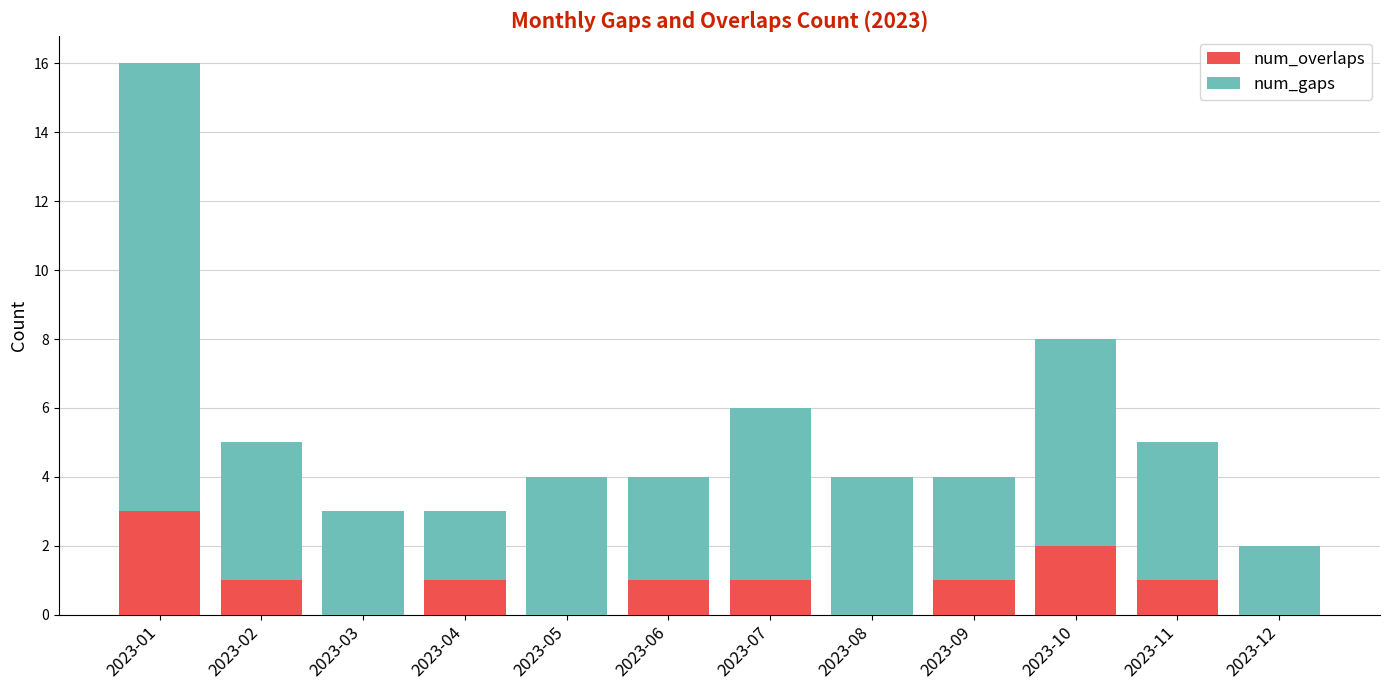

True or false: num_overlaps has a value of 0 at 2023-11.

False